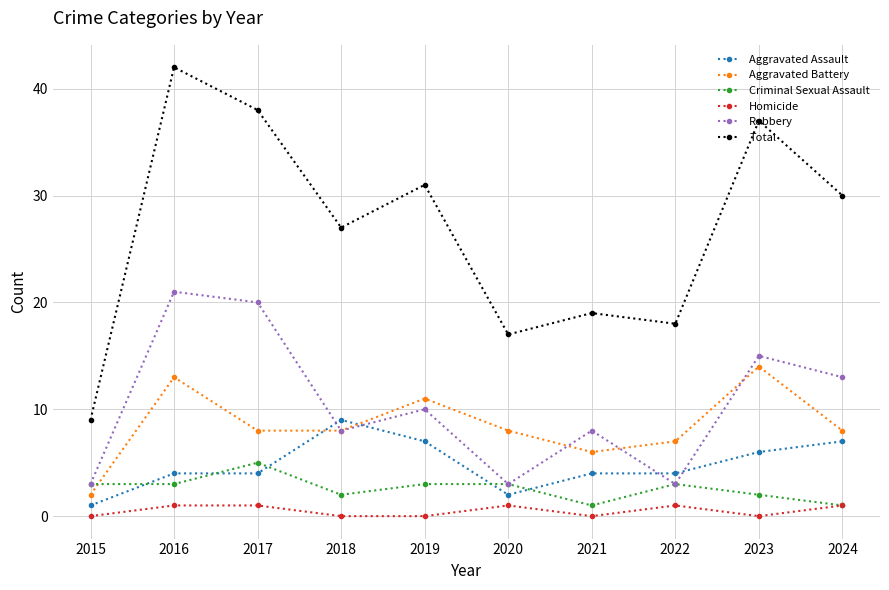

What value does the Criminal Sexual Assault series have at 2015?

3